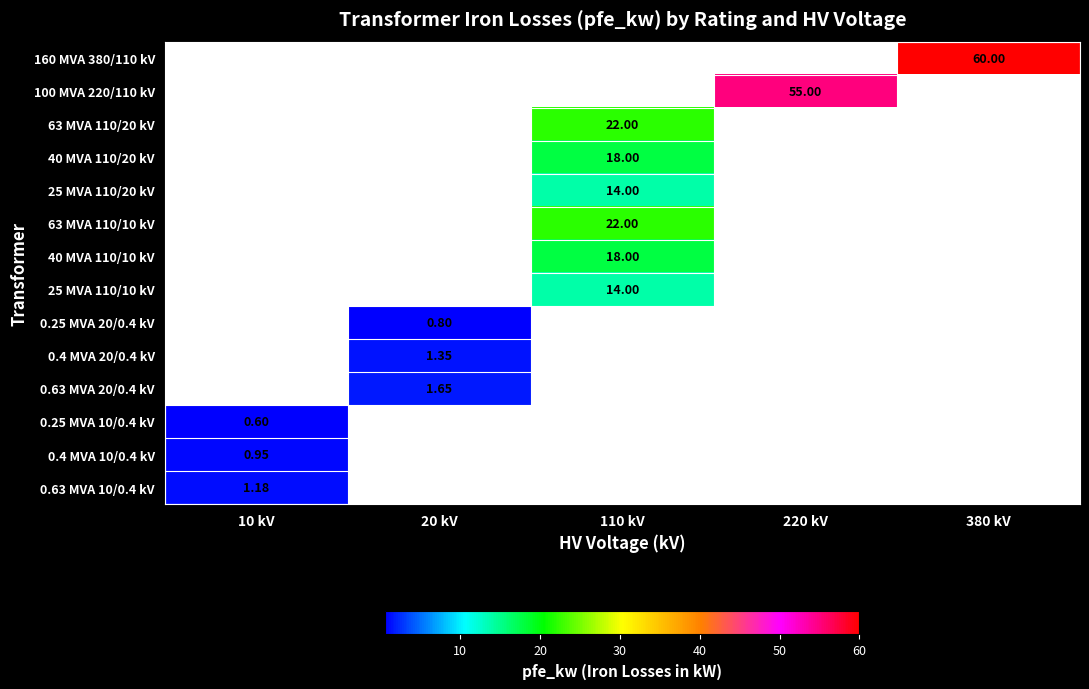

What is the maximum value for 0.4 MVA 10/0.4 kV?

0.9